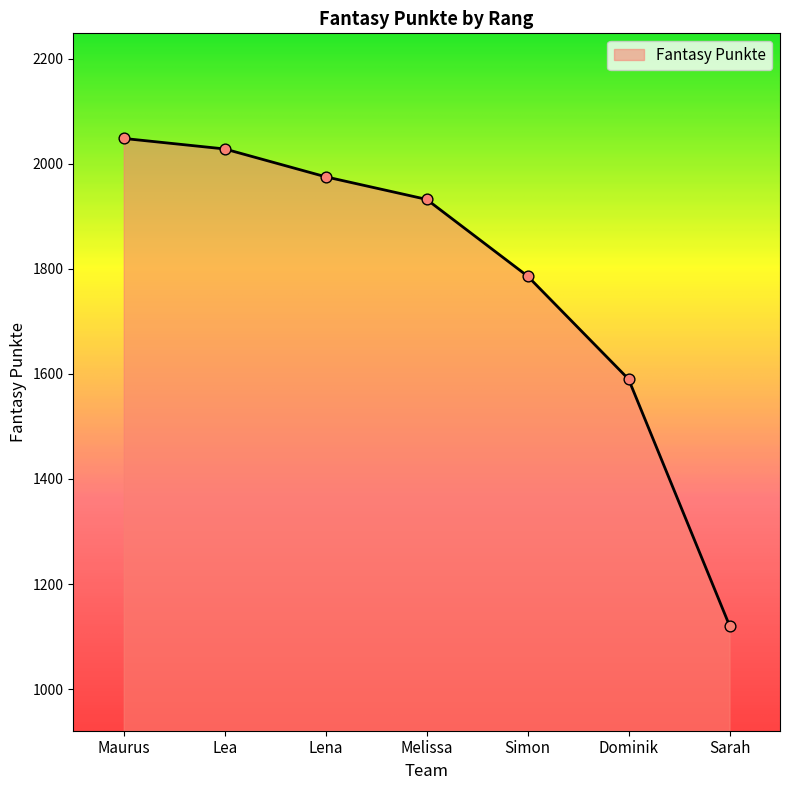

What is the ratio of the value at Maurus to the value at Melissa?

1.1